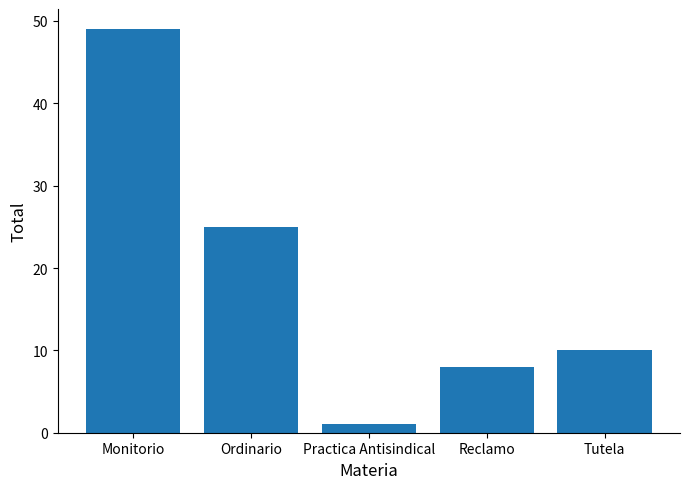

What is the difference between the second highest and second lowest values?

17